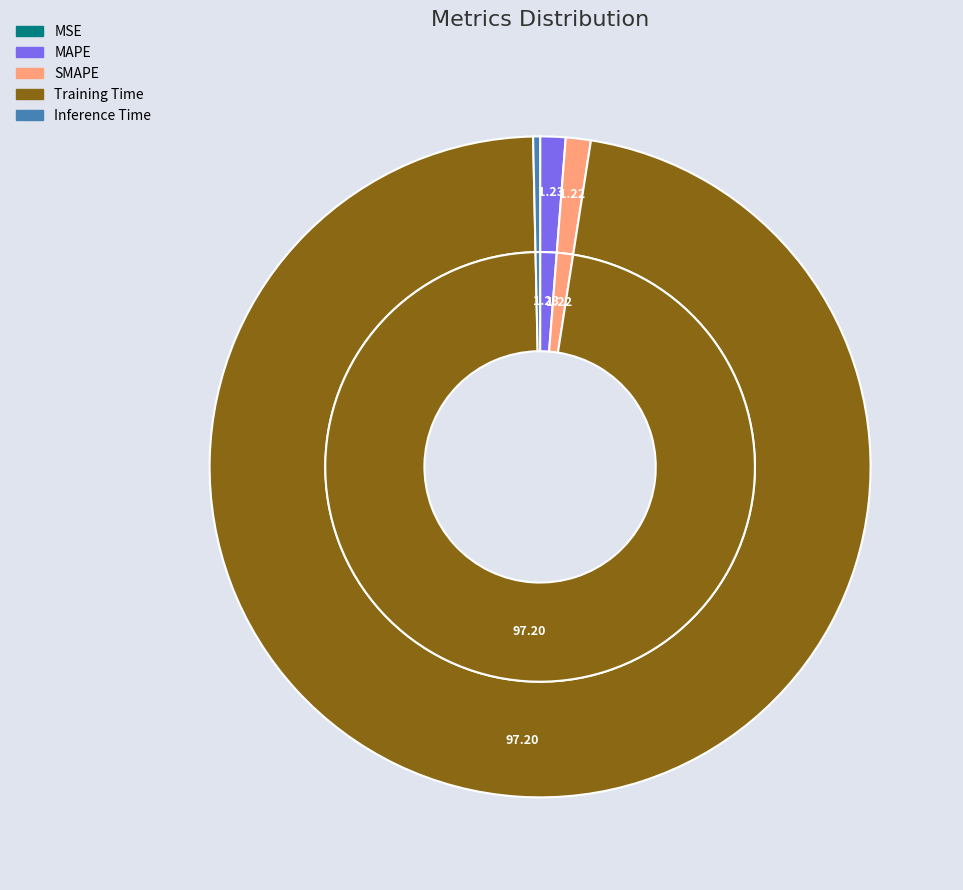

Which slice represents more than half of the pie?

Training Time